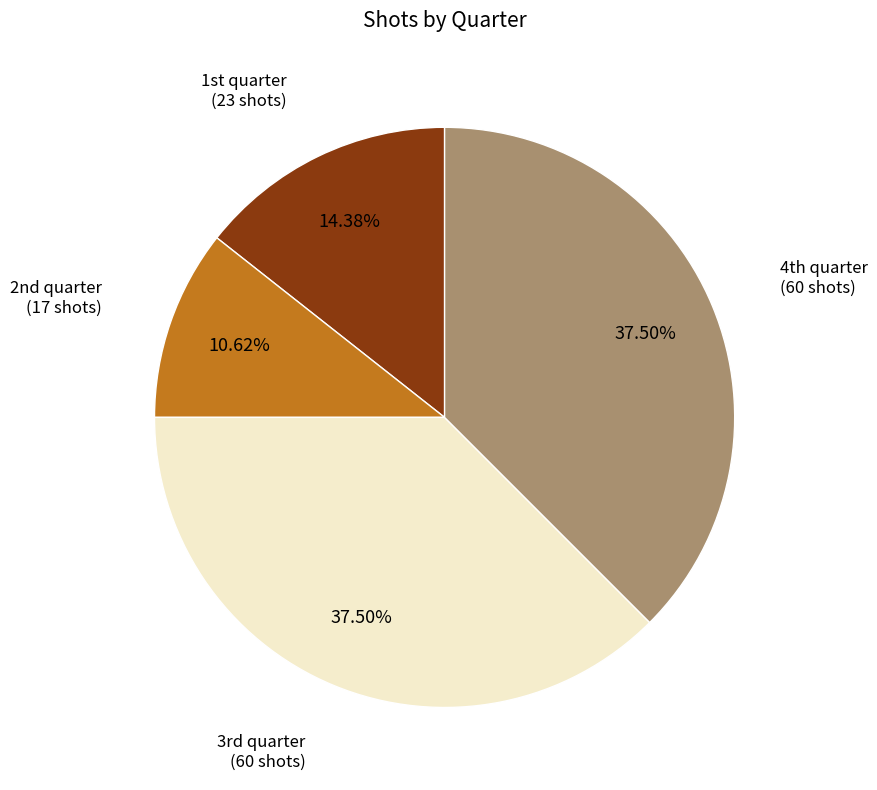

Count the number of slices in the pie.

4